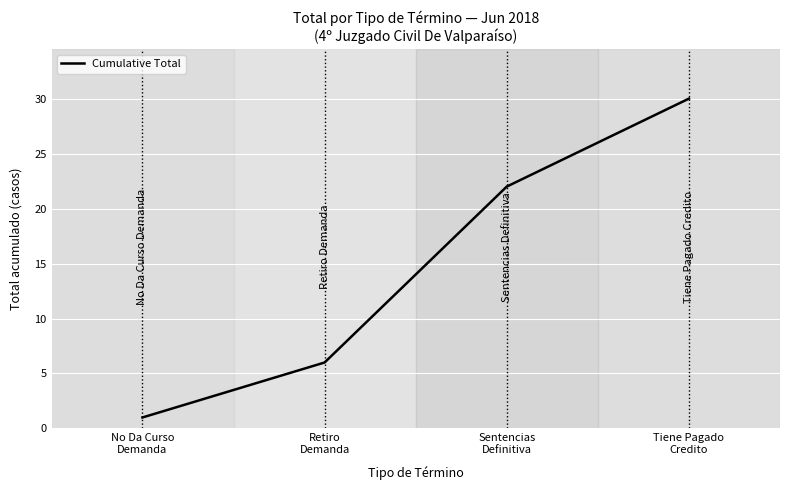

What is the difference between the second highest and second lowest values?

16